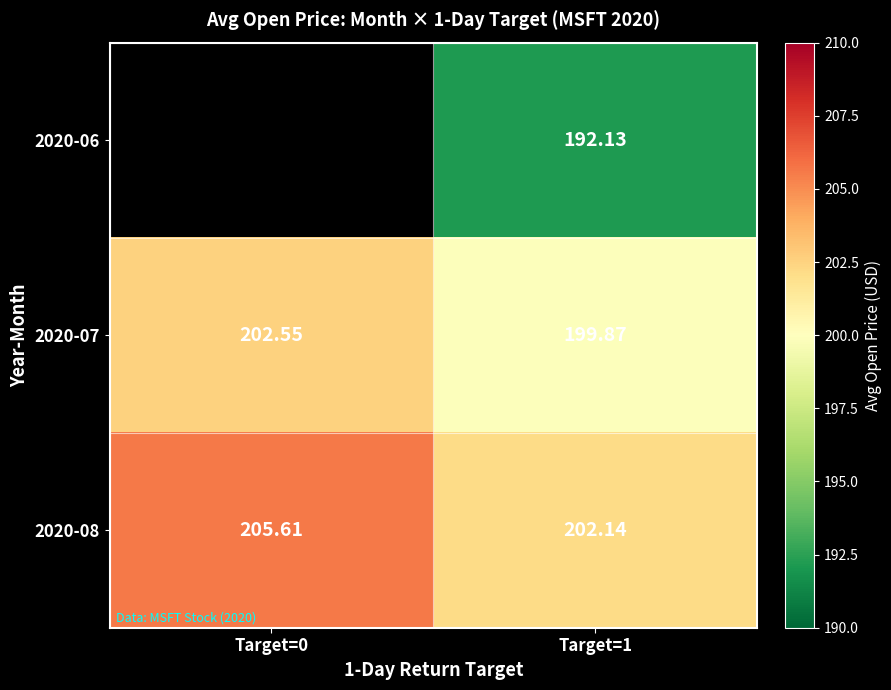

What is the average value of the 2020-07 series?

201.2